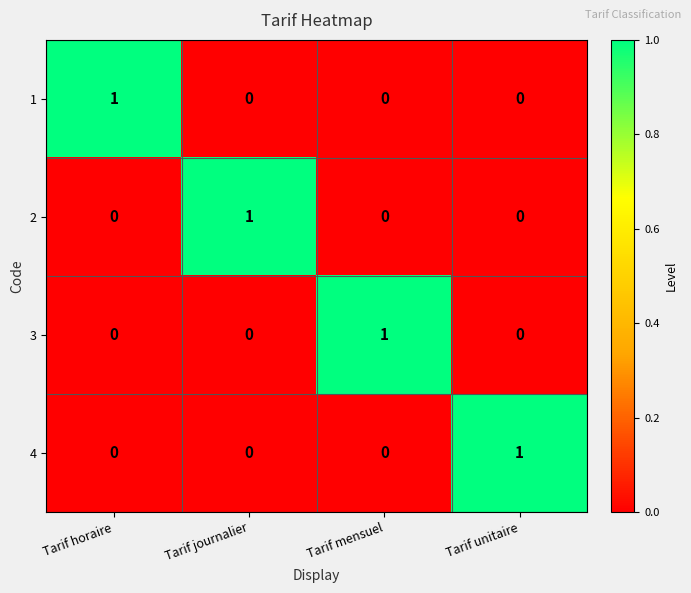

At how many categories does at least one series exceed 0?

4